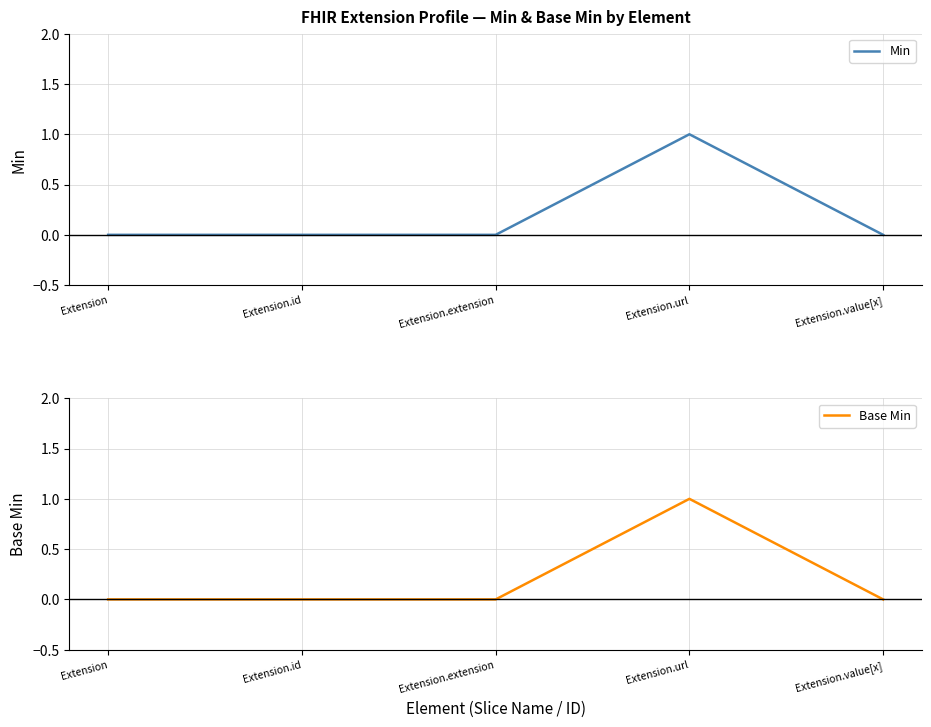

Count the Min values in the range 0 to 1.

5